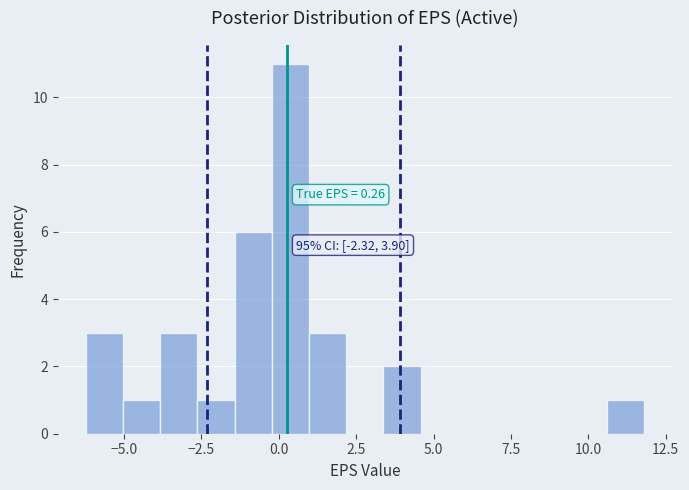

Around what value on the x-axis is the tallest bar? Give the approximate position of its centre, as read against the axis.

0.5